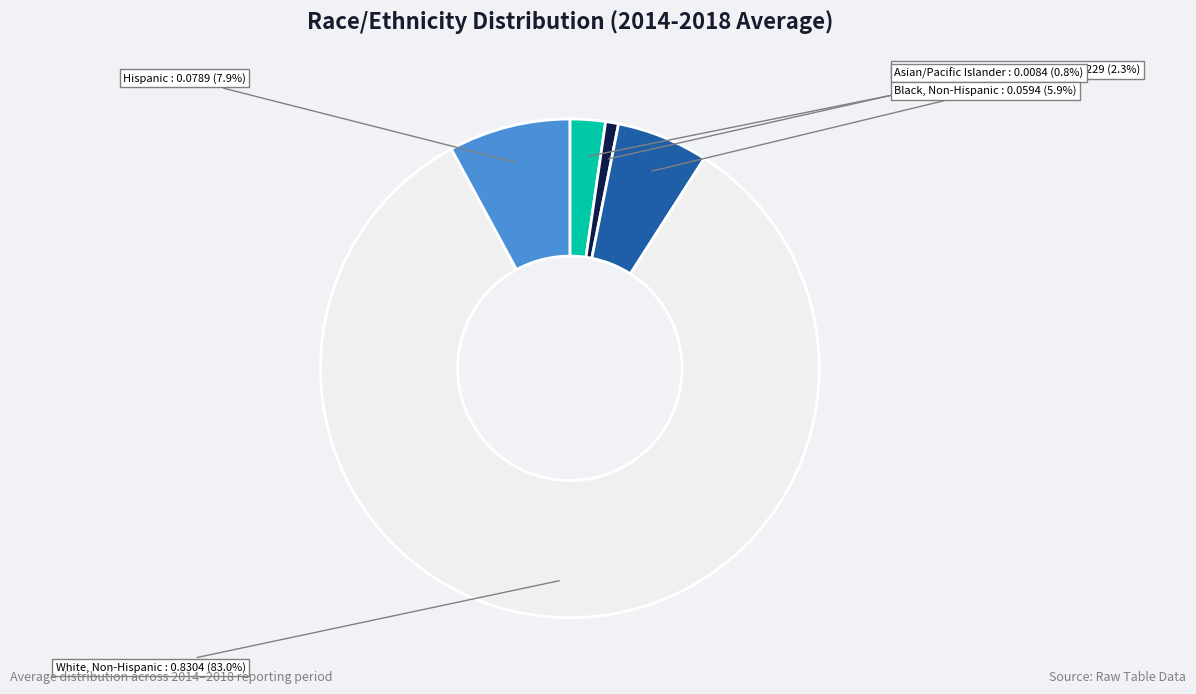

Count the number of slices in the pie.

5